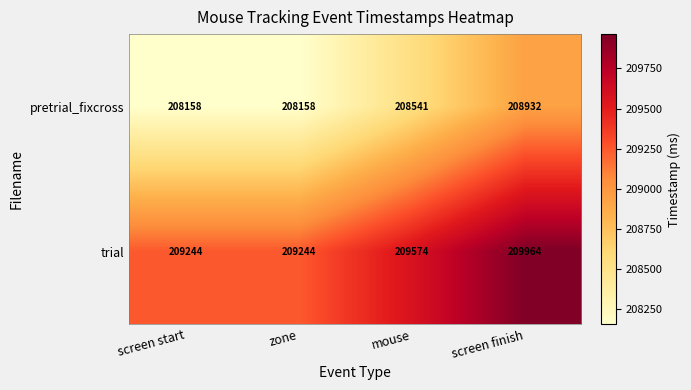

The trial series shows 209964 at screen finish. True or false?

True